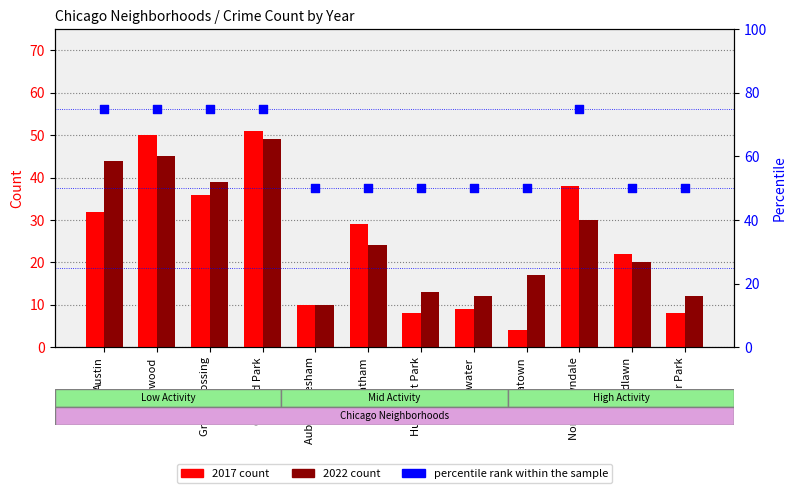

What are all the series names shown in the legend?

2017 count, 2022 count, percentile rank within the sample